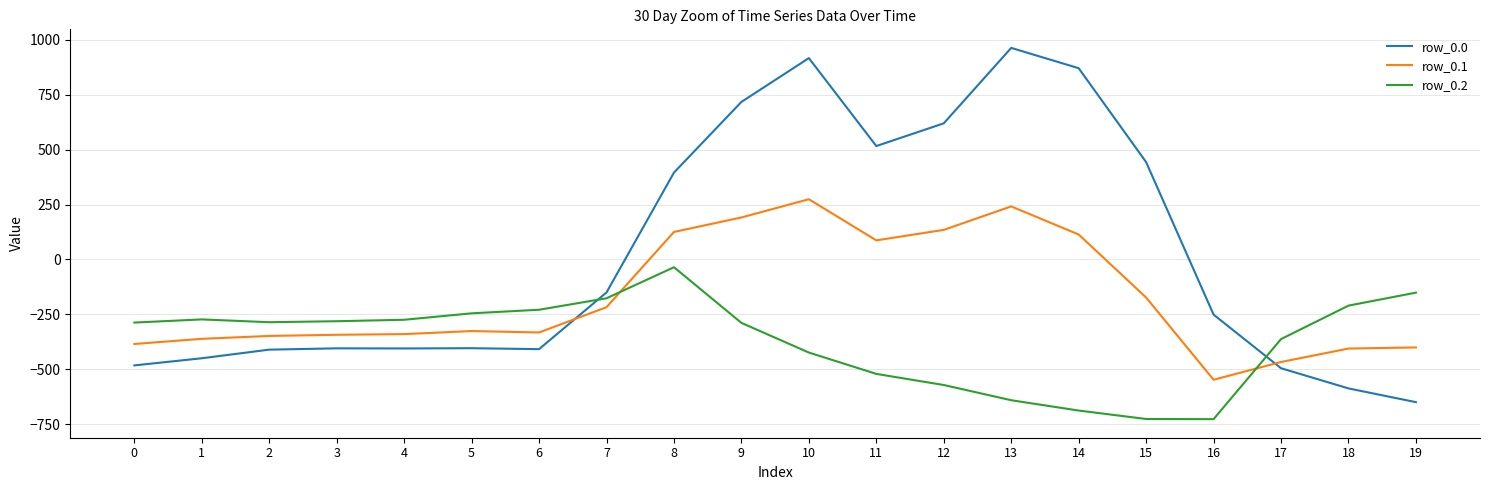

Is the value of row_0.1 at 0 greater than the value of row_0.0 at 11?

No